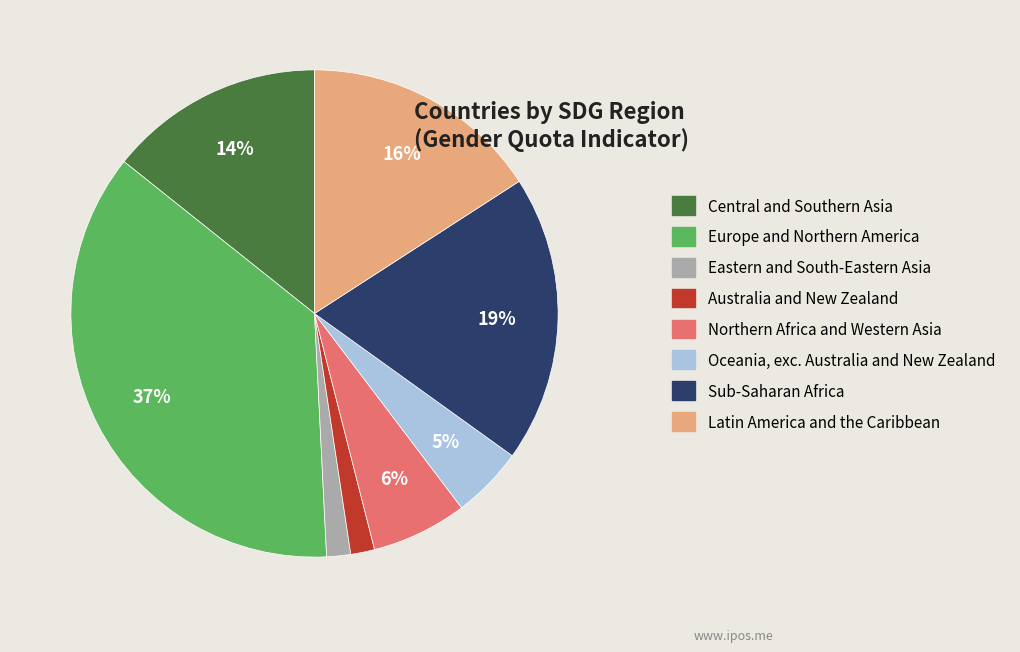

Is the sum of Europe and Northern America and Northern Africa and Western Asia greater than half?

No